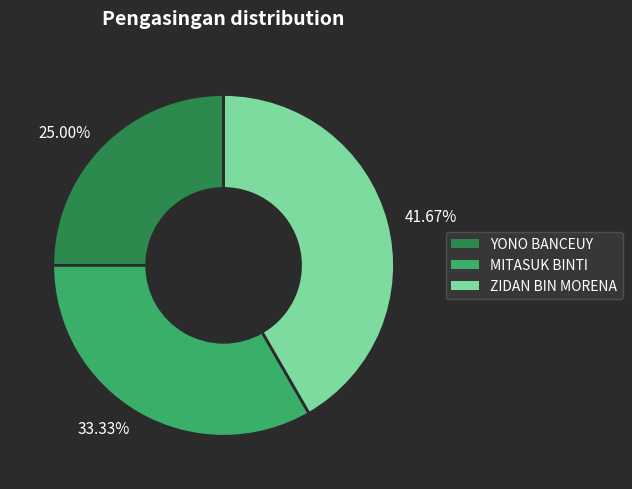

Between 25.00% and 41.67%, which is larger?

41.67%